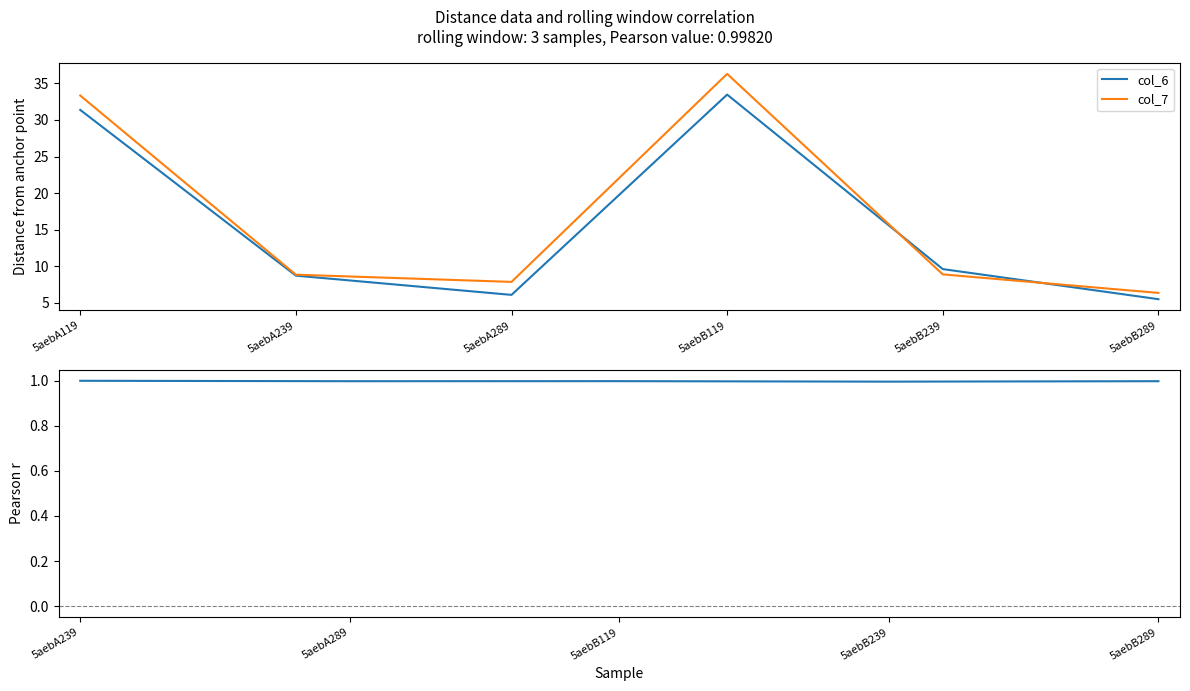

Which series changed the most between 5aebB239 and 5aebB289?

col_6